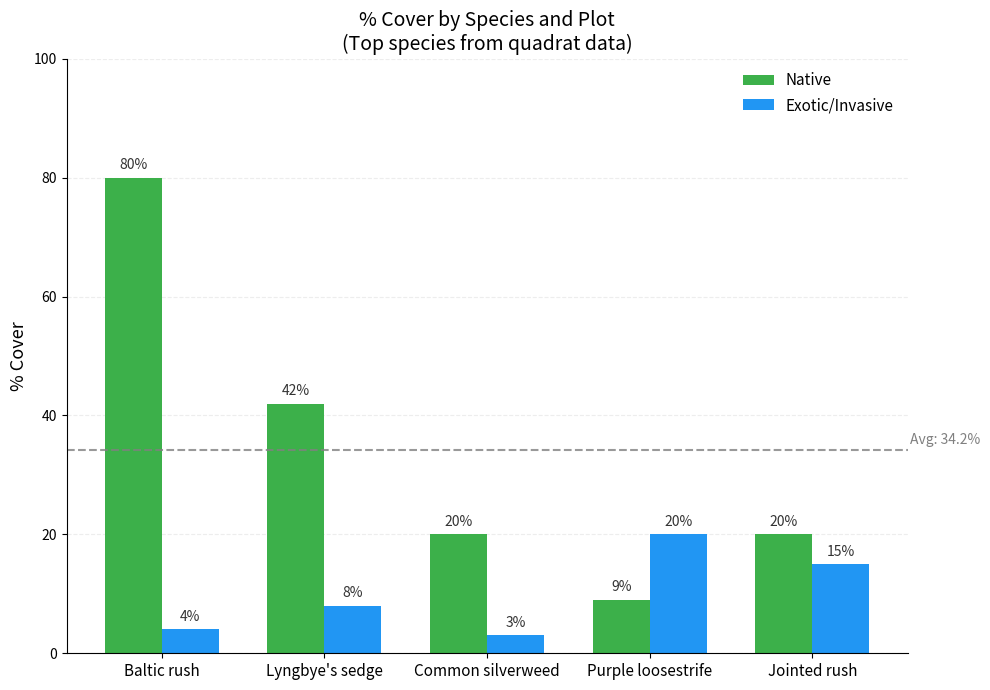

What is the average value of the Exotic/Invasive series?

10